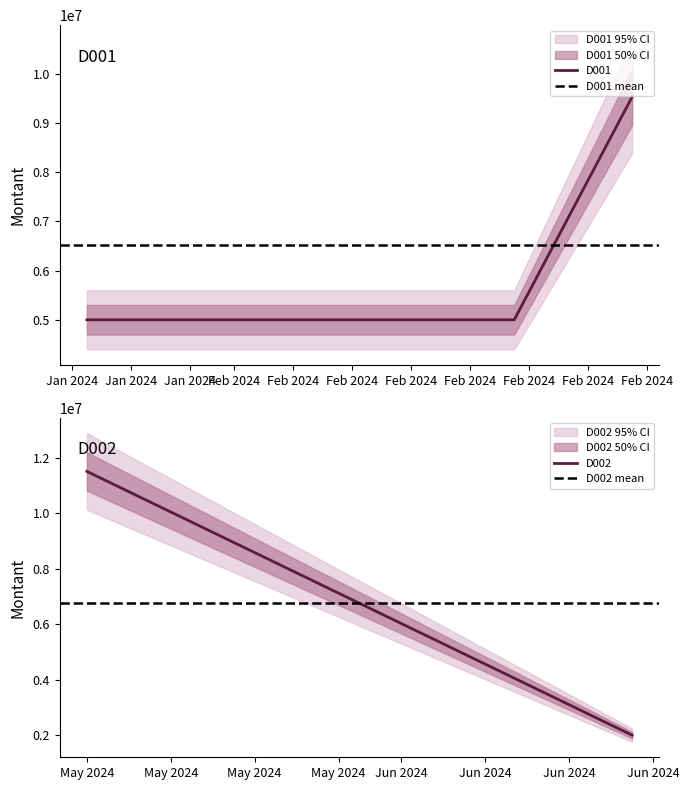

What is the maximum value for D001?

9525676.9